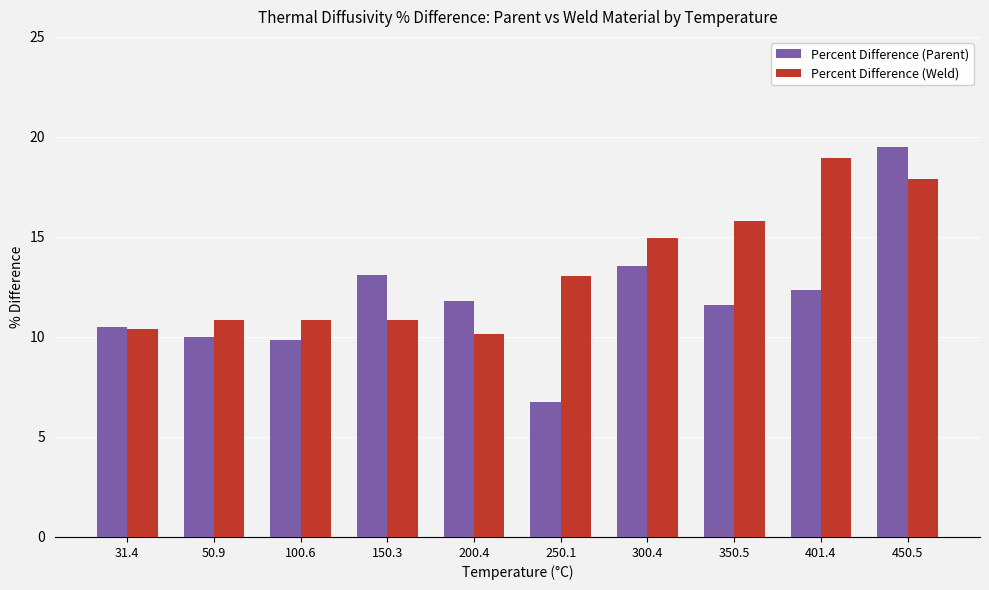

Is the value of Percent Difference (Weld) at 100.6 greater than the value of Percent Difference (Parent) at 150.3?

No